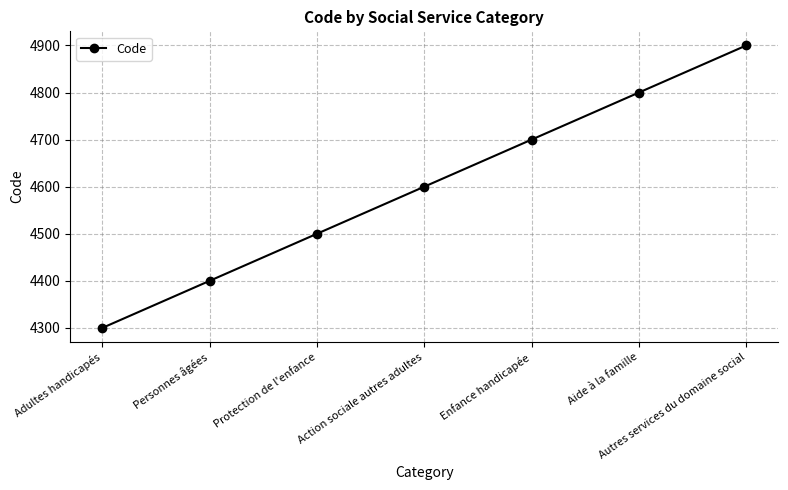

The chart shows a value of 2925 at Autres services du domaine social. True or false?

False